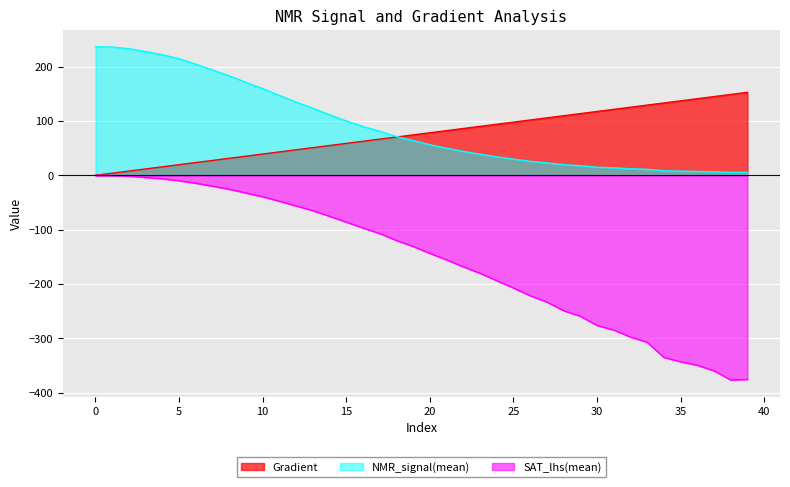

What is the difference between the maximum and minimum values in the NMR_signal(mean) series?

231.0